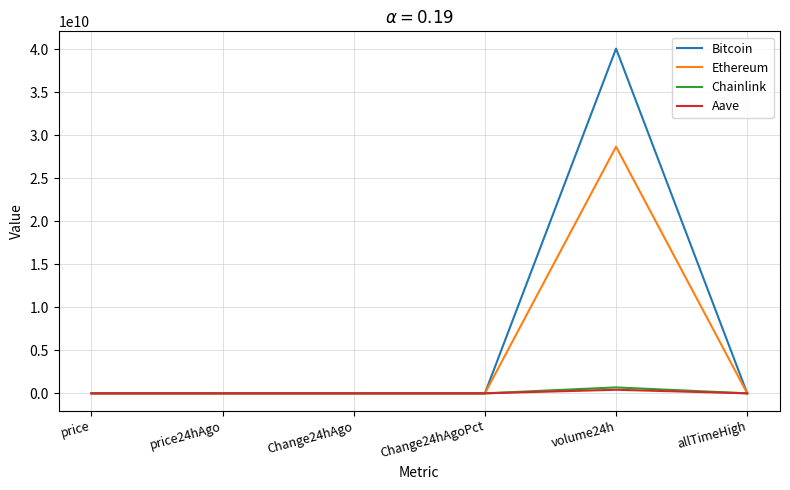

How many values in the Aave series exceed 298?

3